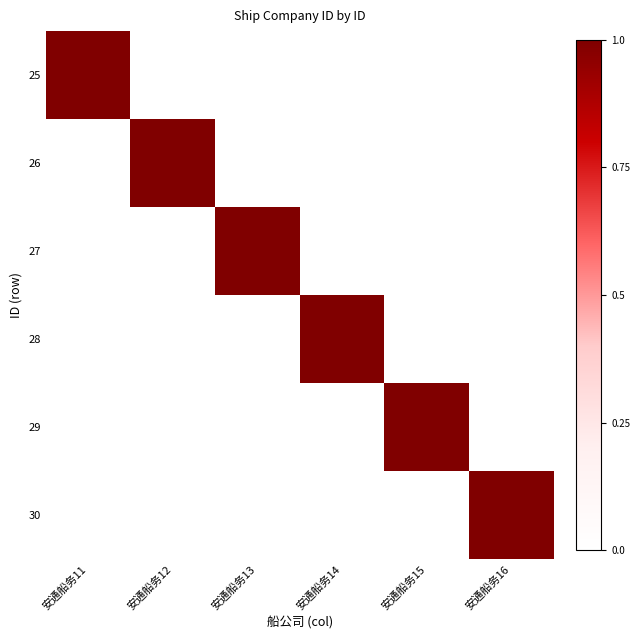

Reading left to right, transcribe all the data shown in this chart.

25: 安通船务11=1	安通船务12=0	安通船务13=0	安通船务14=0	安通船务15=0	安通船务16=0
26: 安通船务11=0	安通船务12=1	安通船务13=0	安通船务14=0	安通船务15=0	安通船务16=0
27: 安通船务11=0	安通船务12=0	安通船务13=1	安通船务14=0	安通船务15=0	安通船务16=0
28: 安通船务11=0	安通船务12=0	安通船务13=0	安通船务14=1	安通船务15=0	安通船务16=0
29: 安通船务11=0	安通船务12=0	安通船务13=0	安通船务14=0	安通船务15=1	安通船务16=0
30: 安通船务11=0	安通船务12=0	安通船务13=0	安通船务14=0	安通船务15=0	安通船务16=1